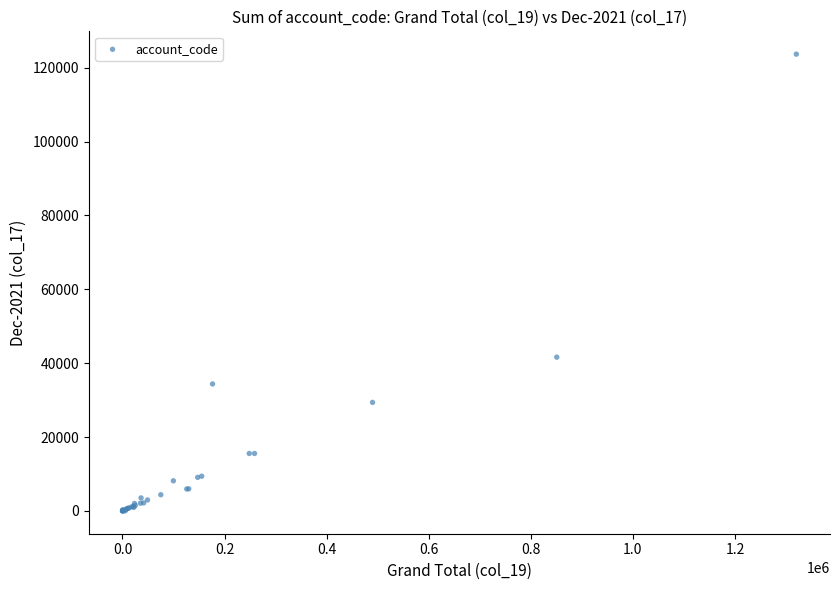

What Y value in the scatter plot is closest to 61846?

41634